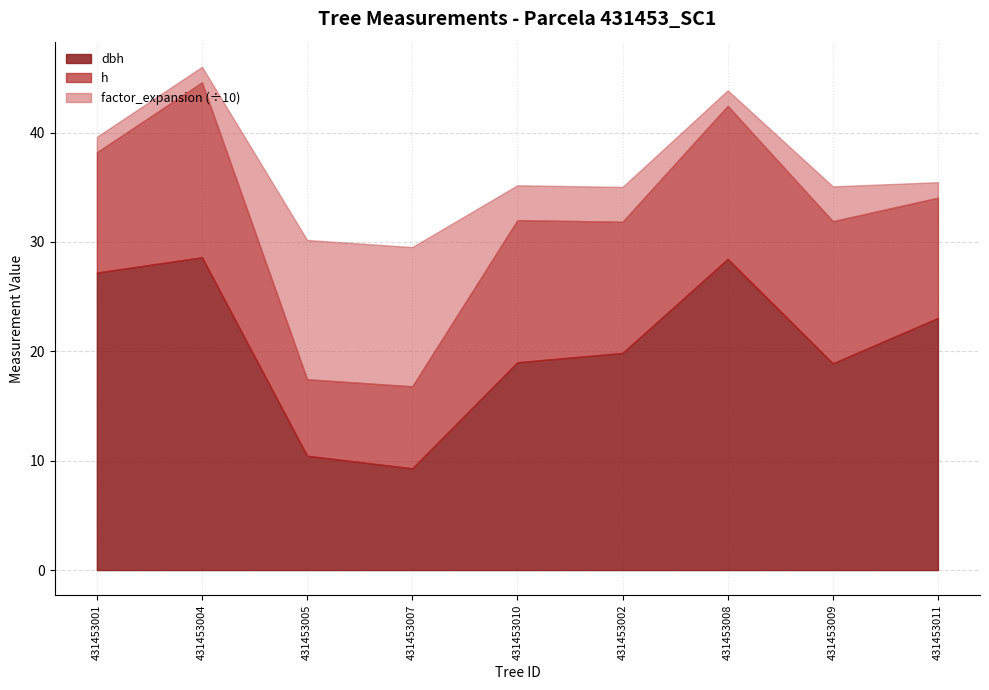

Reading left to right, transcribe all the data shown in this chart.

dbh: 27.2	28.6	10.4	9.3	19.0	19.9	28.4	18.9	23.1
h: 11.0	16.0	7.0	7.5	13.0	12.0	14.0	13.0	11.0
factor_expansion: 14.2	14.2	127.3	127.3	31.8	31.8	14.2	31.8	14.2